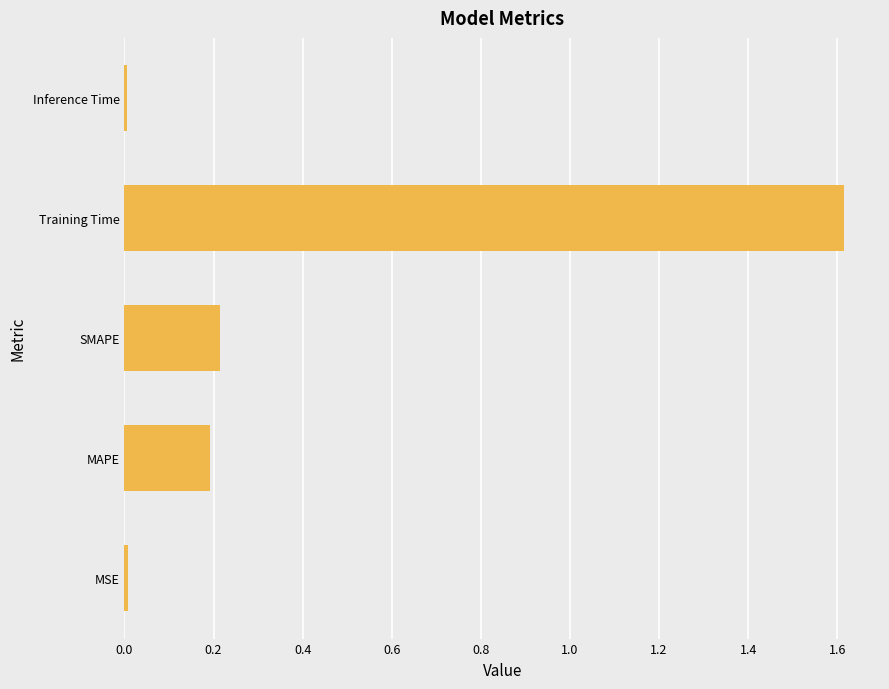

The chart shows a value of 0.2 at MAPE. True or false?

True